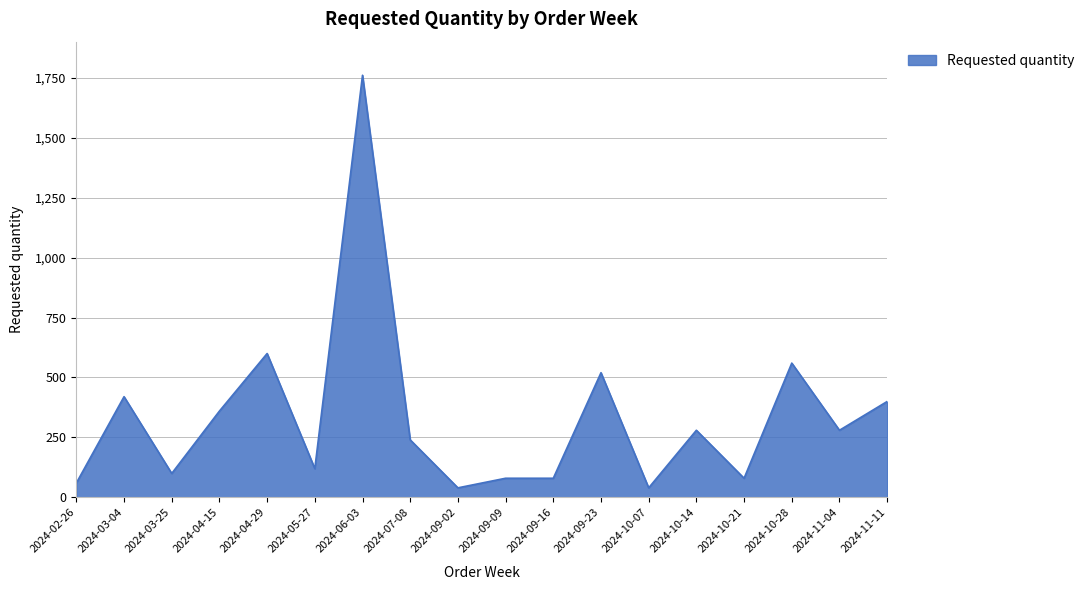

Does the chart have visible grid lines?

Yes